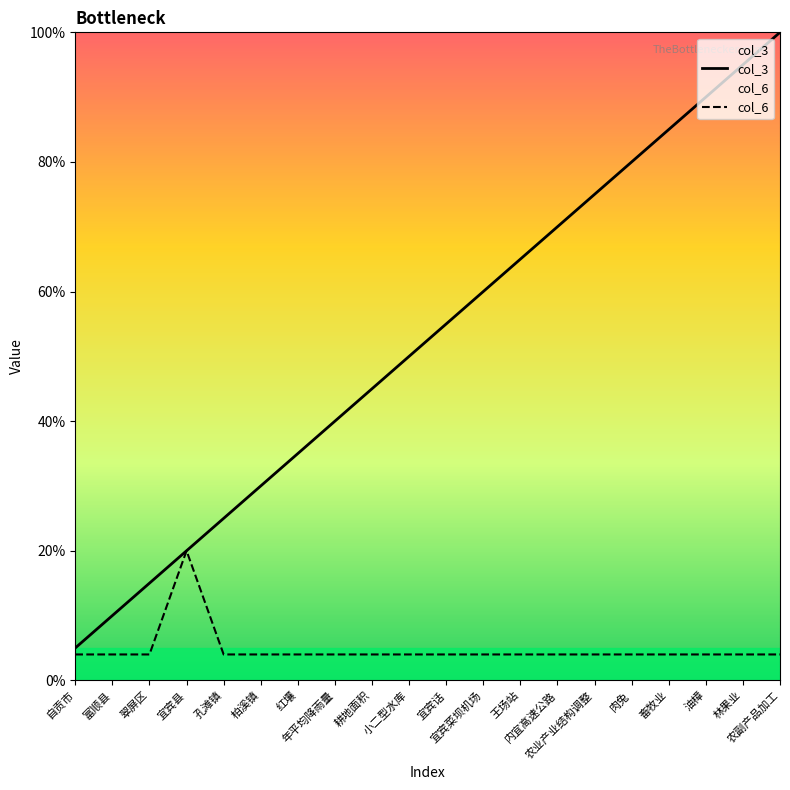

What is the sum of all col_6 values?

96.0